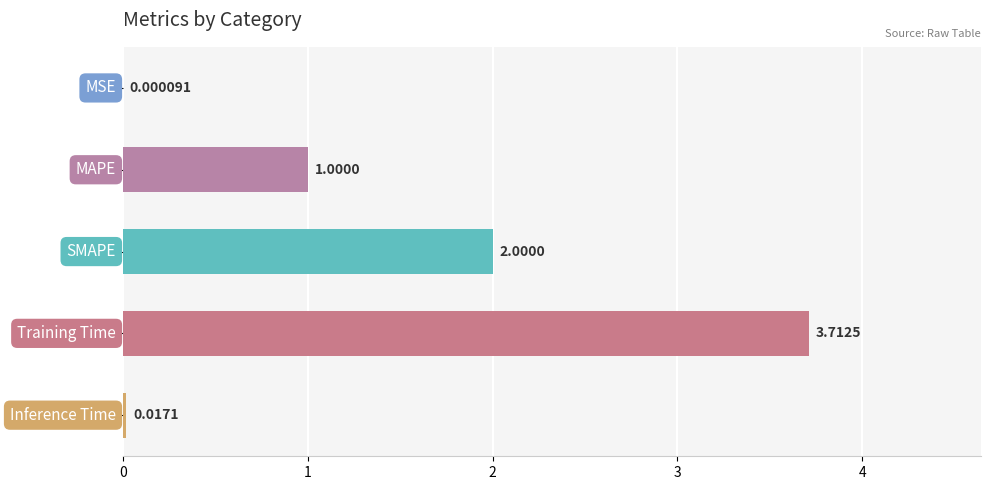

What is the sum of all values?

6.7